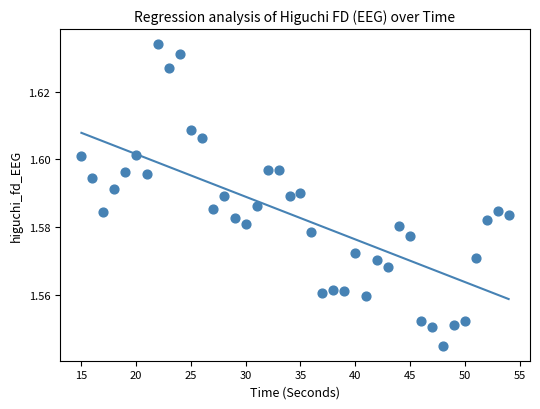

What is the range of X values (max minus min)?

39.0